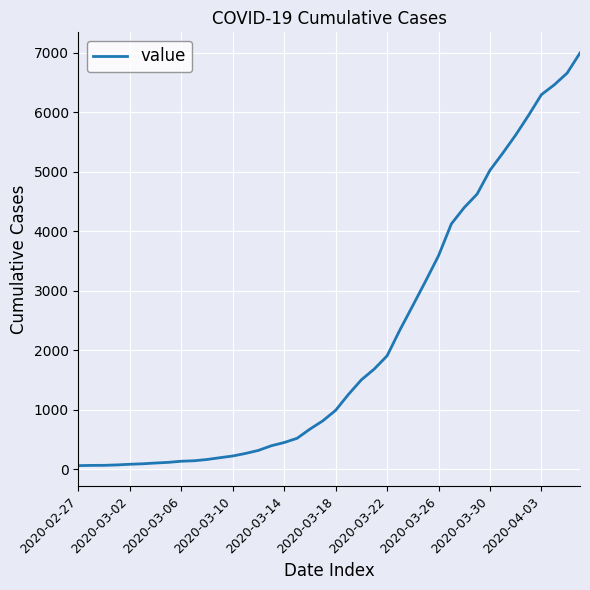

What is the difference between the maximum and minimum values?

6931